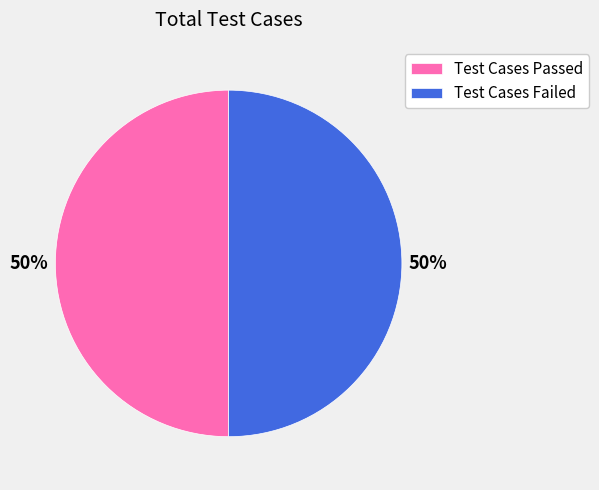

Do Test Cases Passed and Test Cases Failed together represent more than half of the pie?

Yes